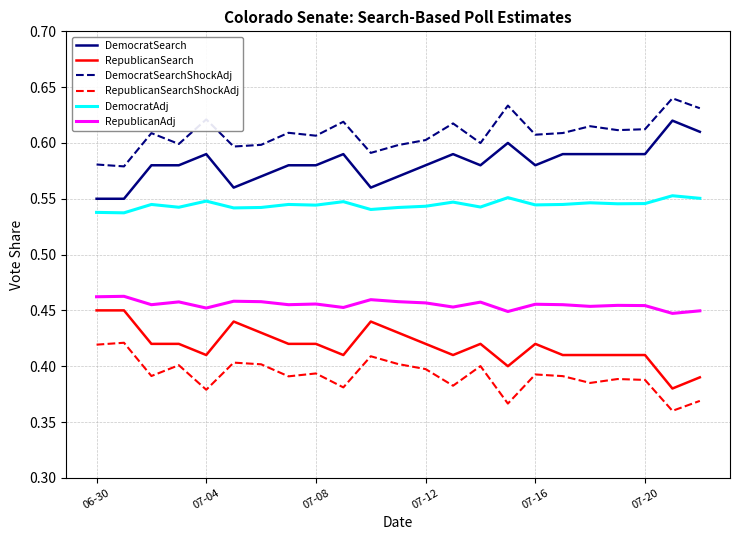

True or false: RepublicanSearchShockAdj and DemocratSearch intersect in this chart.

False